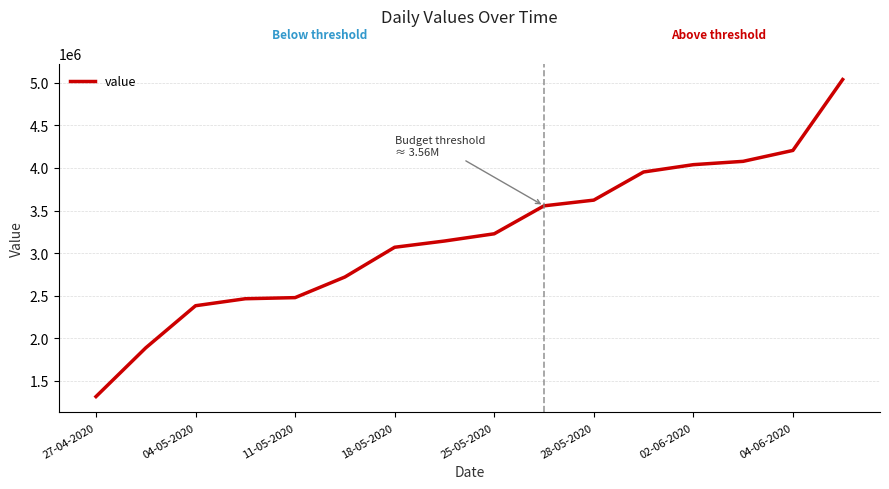

What is the difference between the maximum and minimum values?

3720000